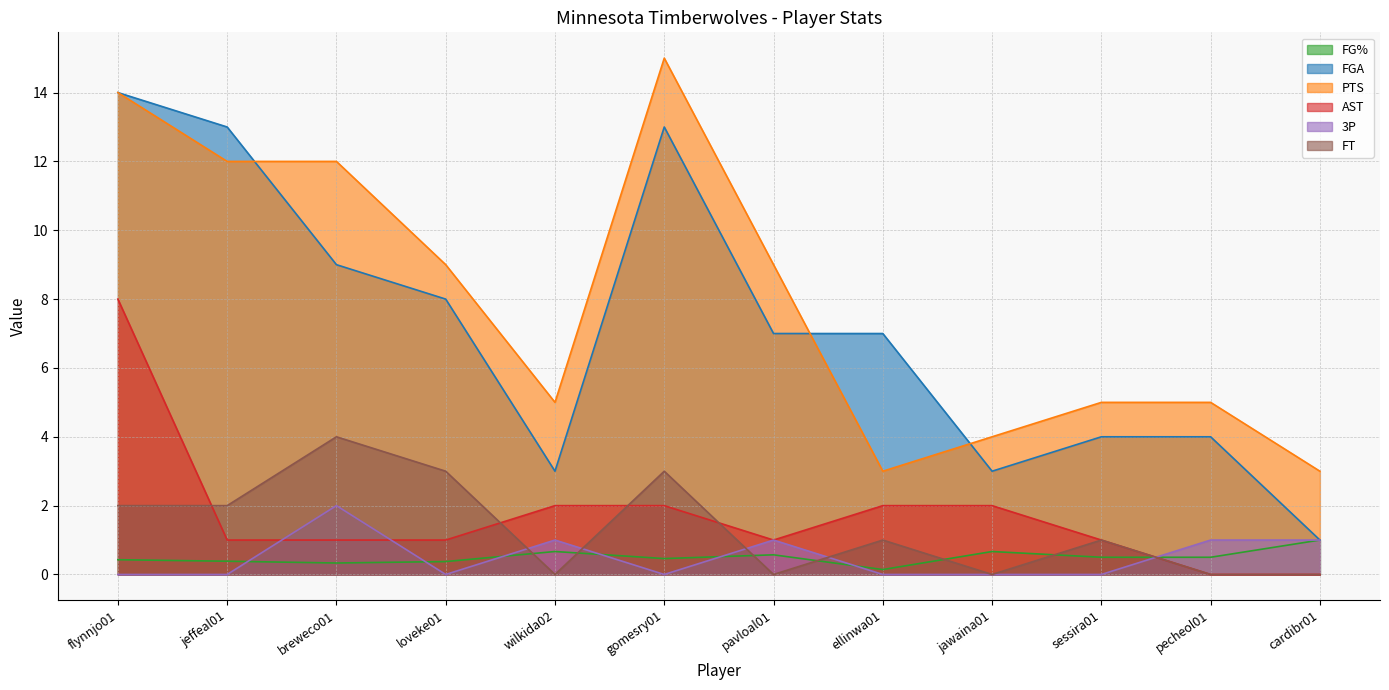

What is the difference between the maximum and minimum values in the AST series?

8.0